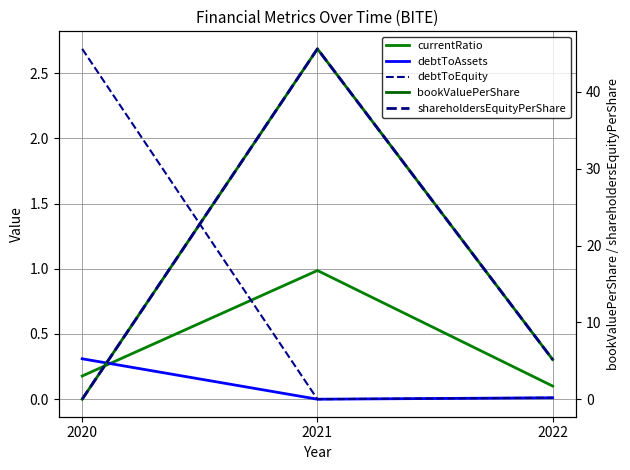

At which label is debtToEquity closest to 1?

2022